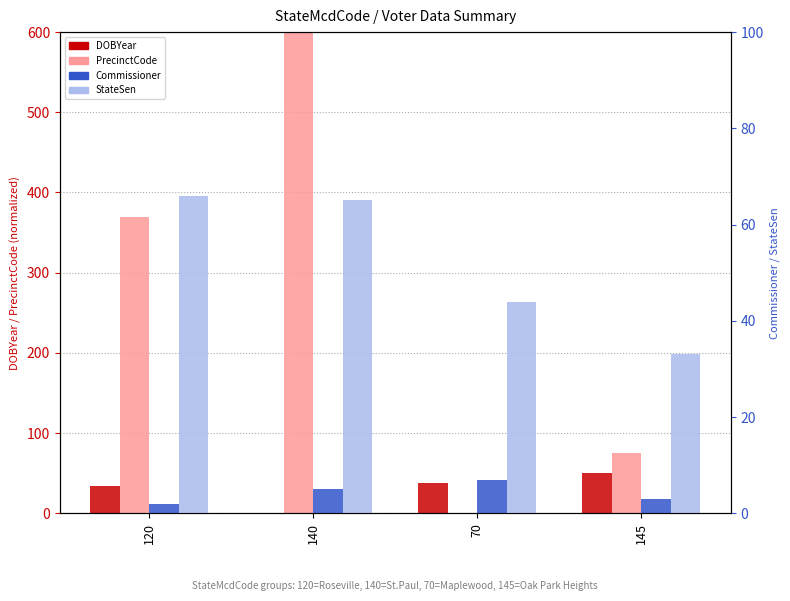

Is it true that DOBYear equals 66 at 145?

False